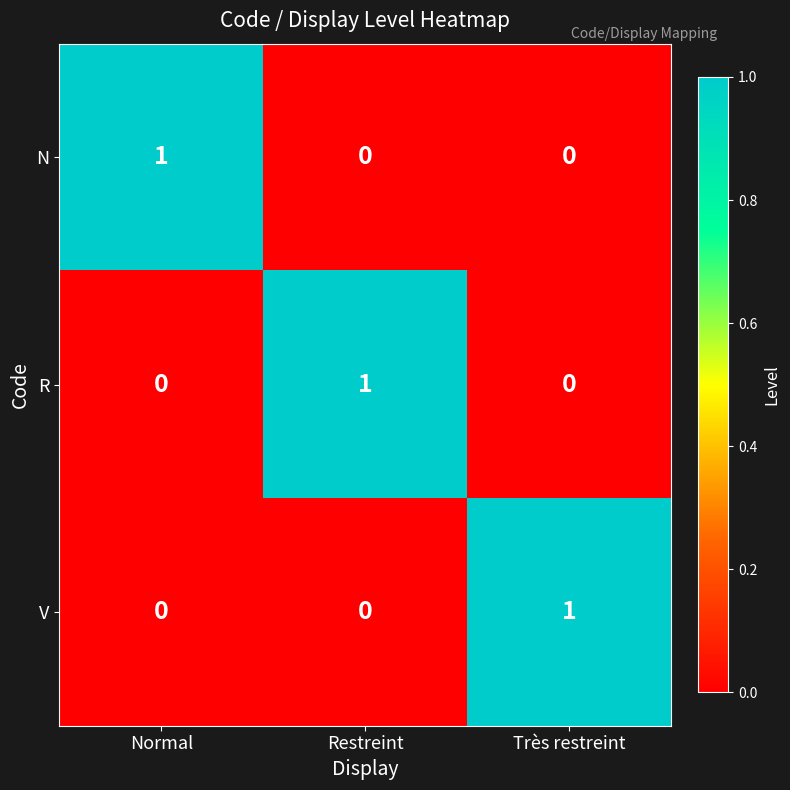

At how many categories does at least one series exceed 0?

3